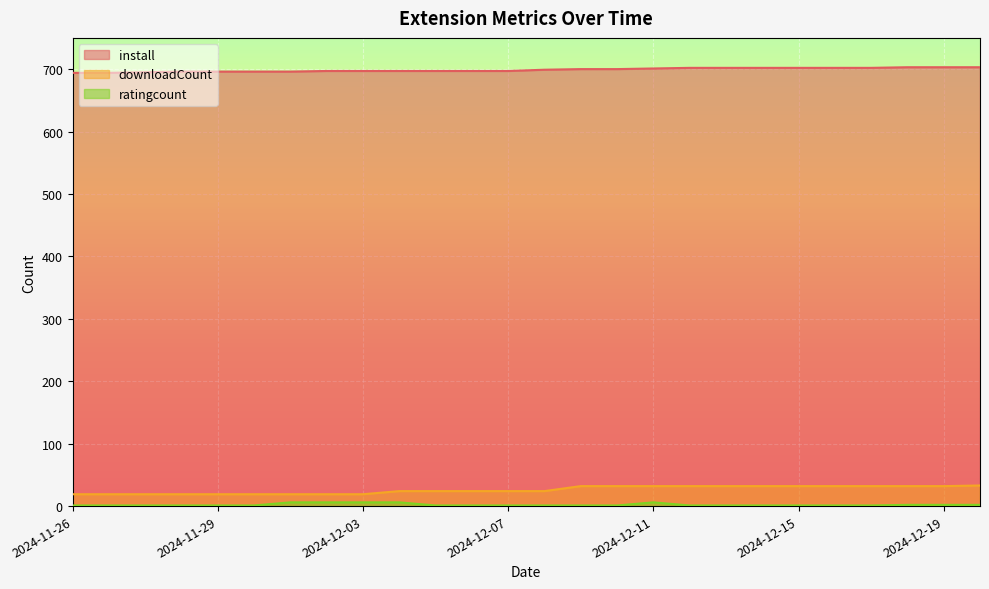

At which category is the sum across all series the highest?

2024-12-11